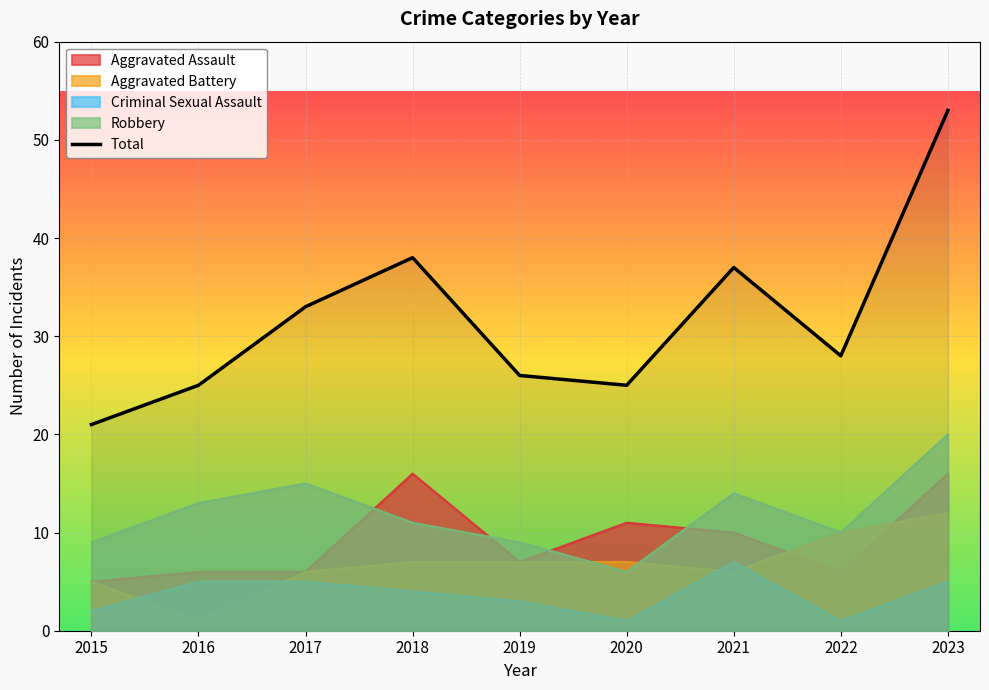

List the labels in order of value, largest first.

2023, 2018, 2021, 2017, 2022, 2019, 2016, 2020, 2015